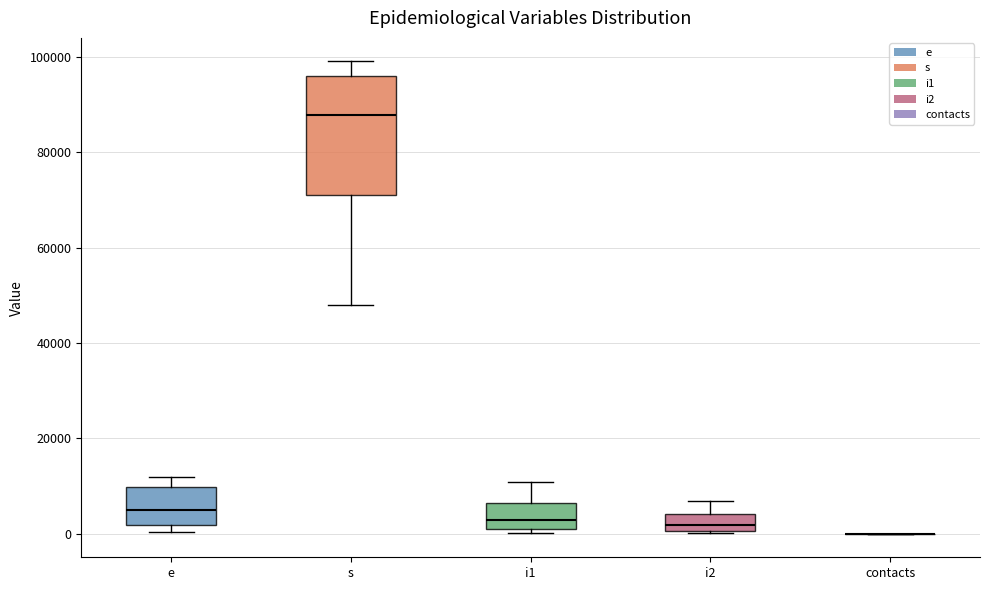

Reading left to right, transcribe this box plot: for each box, give where its median line is, the range the box spans, and where its two whiskers end, as read against the y-axis. The values are not printed on the chart, so give them approximately, as read against the axis.

e: median 4000, box 2000 to 10000, whiskers 0 to 12000
s: median 88000, box 72000 to 96000, whiskers 48000 to 100000
i1: median 2000, box 0 to 6000, whiskers 0 (just below the box's lower edge) to 10000
i2: median 2000, box 0 to 4000, whiskers 0 to 6000
contacts: box collapsed to a line at 0, whiskers 0 to 0